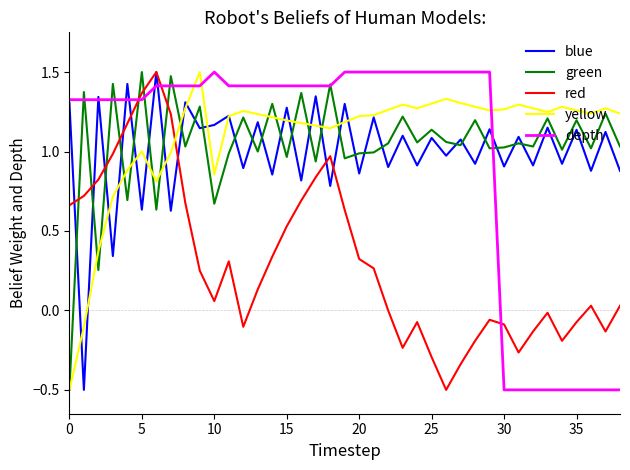

In green, how many points are higher than both neighbors (excluding endpoints)?

16